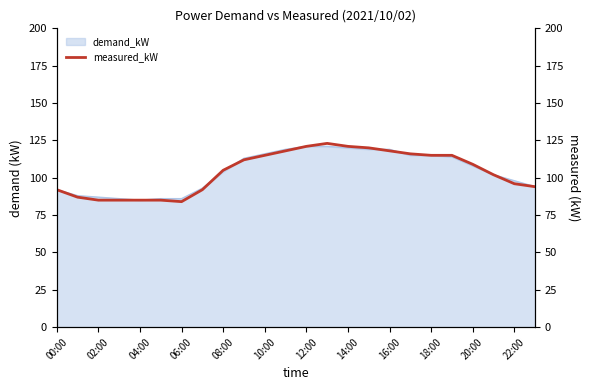

True or false: demand_kW has a value of 108 at 20:00.

True